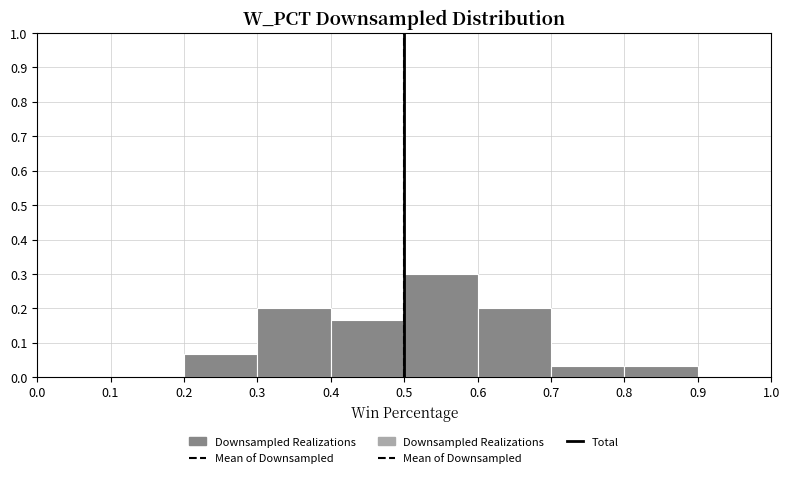

Which range on the x-axis has the tallest bar?

0.5 to 0.6